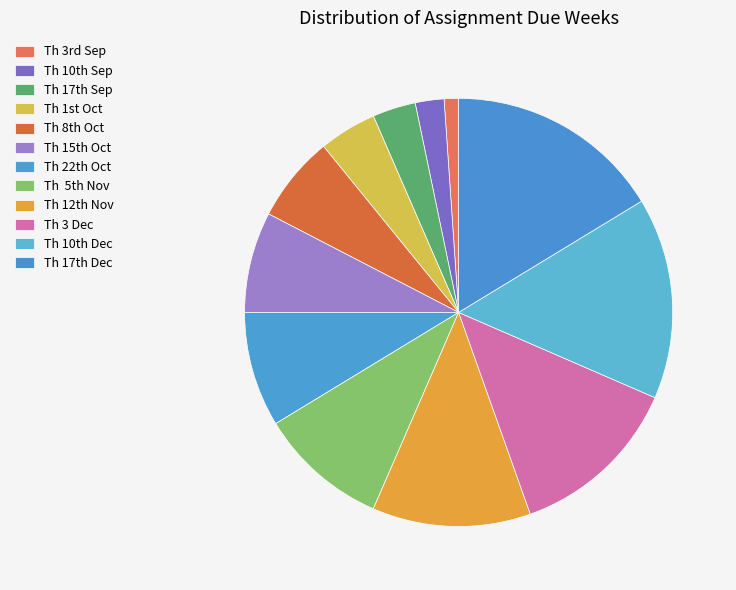

Count the number of slices in the pie.

12